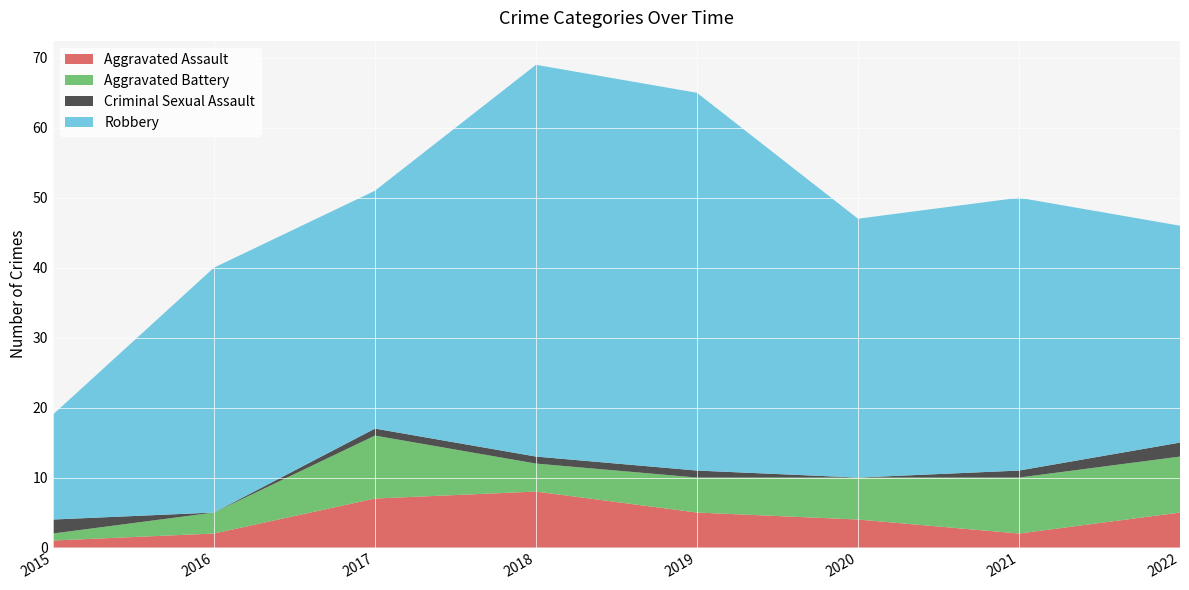

Reading left to right, list all the values displayed in this chart.

Aggravated Assault: 2015=1	2016=2	2017=7	2018=8	2019=5	2020=4	2021=2	2022=5
Aggravated Battery: 2015=1	2016=3	2017=9	2018=4	2019=5	2020=6	2021=8	2022=8
Criminal Sexual Assault: 2015=2	2016=0	2017=1	2018=1	2019=1	2020=0	2021=1	2022=2
Robbery: 2015=15	2016=35	2017=34	2018=56	2019=54	2020=37	2021=39	2022=31